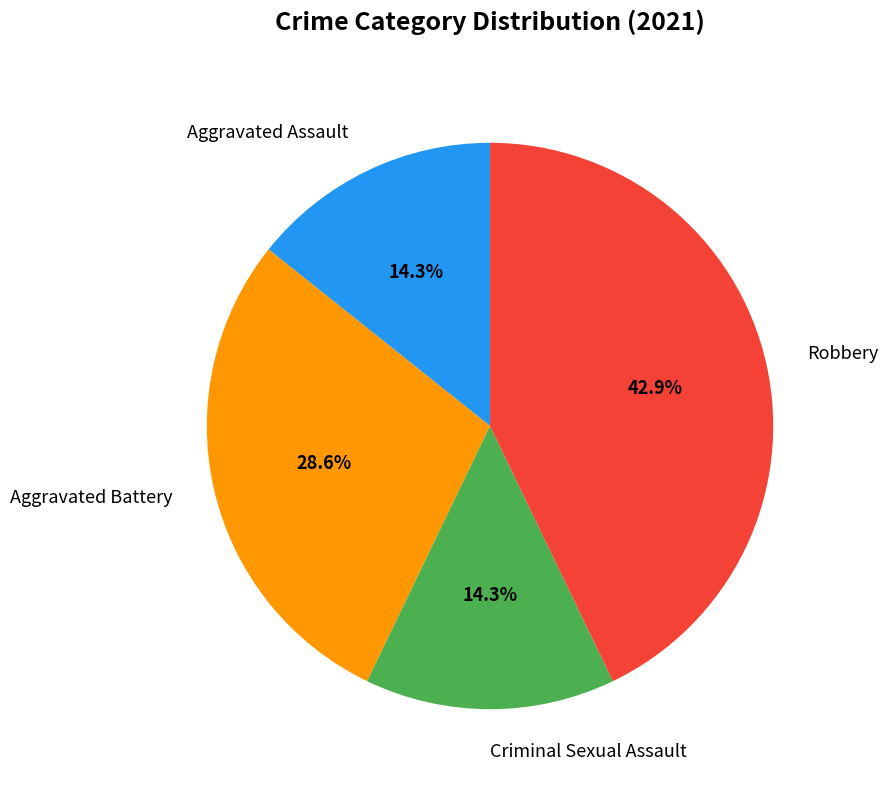

The Aggravated Battery slice represents 29% of the pie. True or false?

True